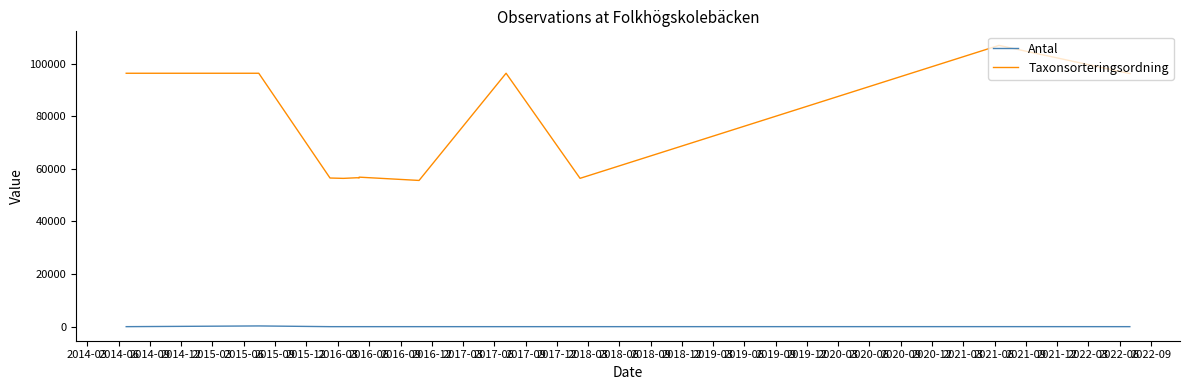

True or false: Taxonsorteringsordning and Antal intersect in this chart.

False